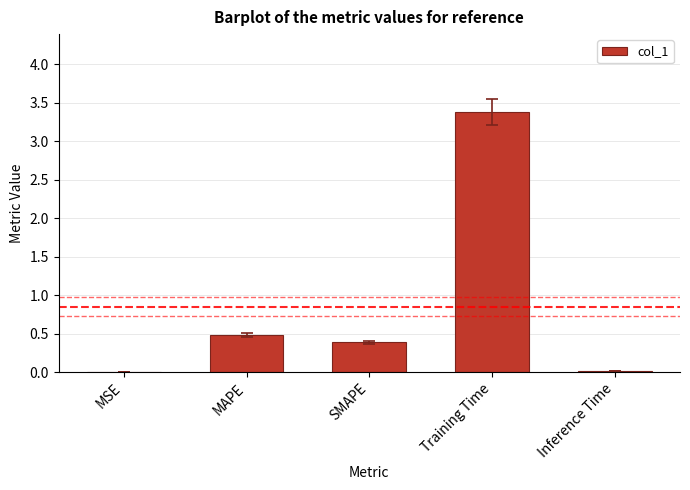

What is the greatest value displayed?

3.4